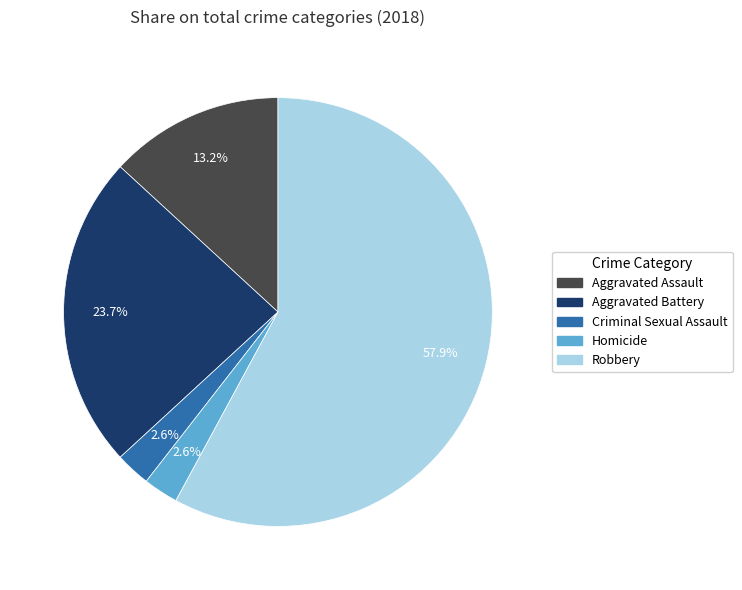

How many slices are in this pie chart?

5